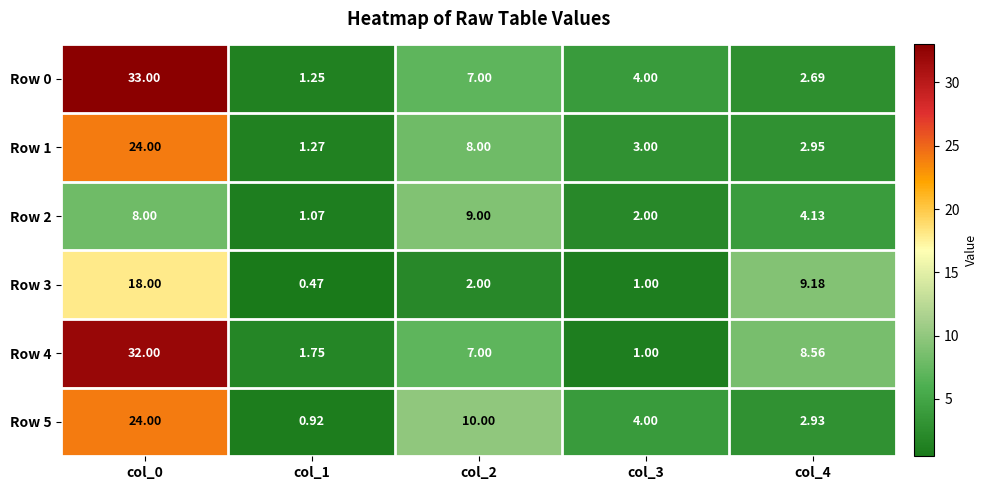

Is the value of Row 2 at col_3 greater than the value of Row 3 at col_0?

No